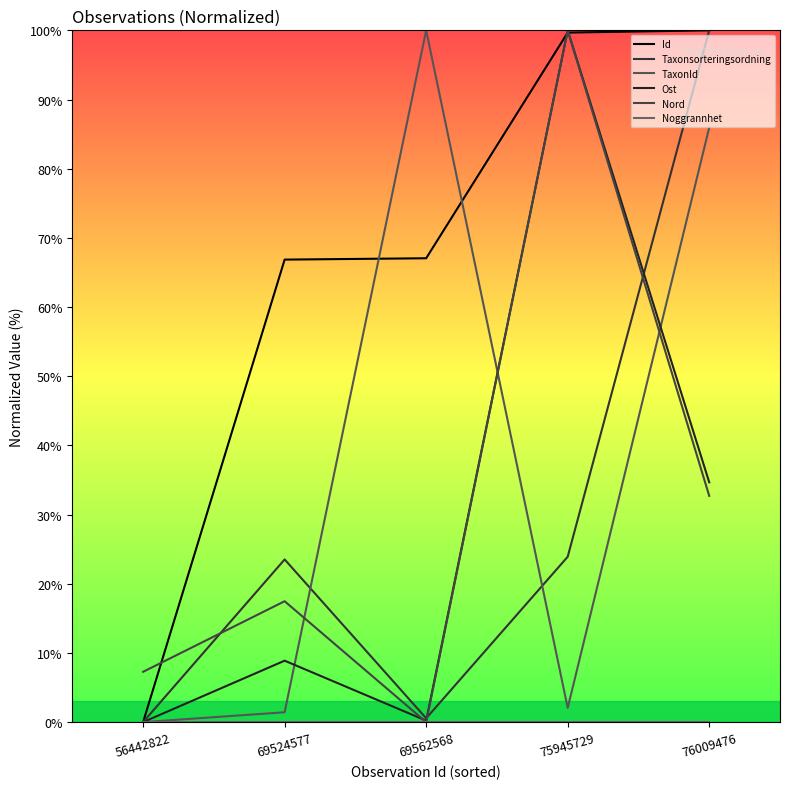

True or false: Ost has a value of 0.4 at 69562568.

False